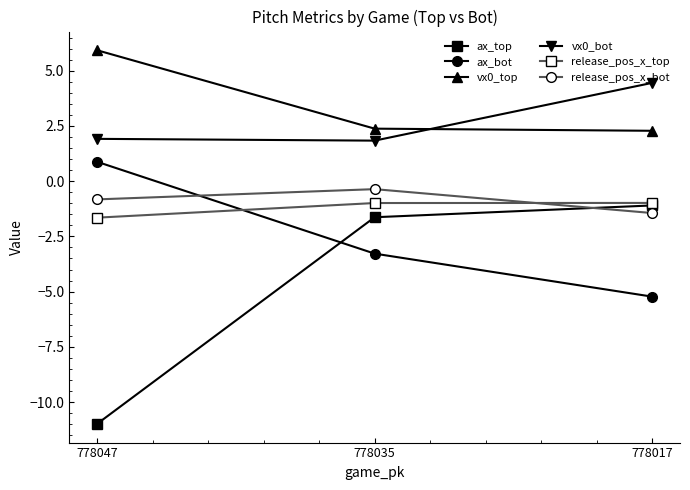

Which series has the largest total across all categories?

vx0_top